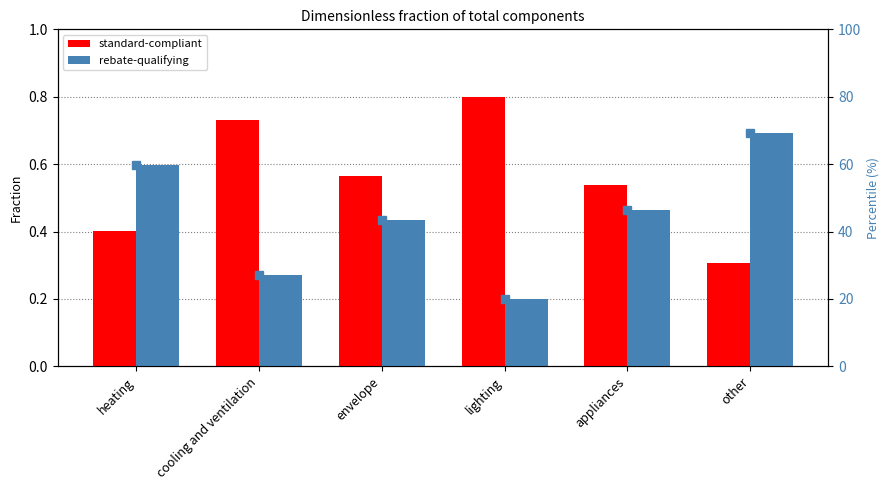

What is the total value across all series at other?

70.3